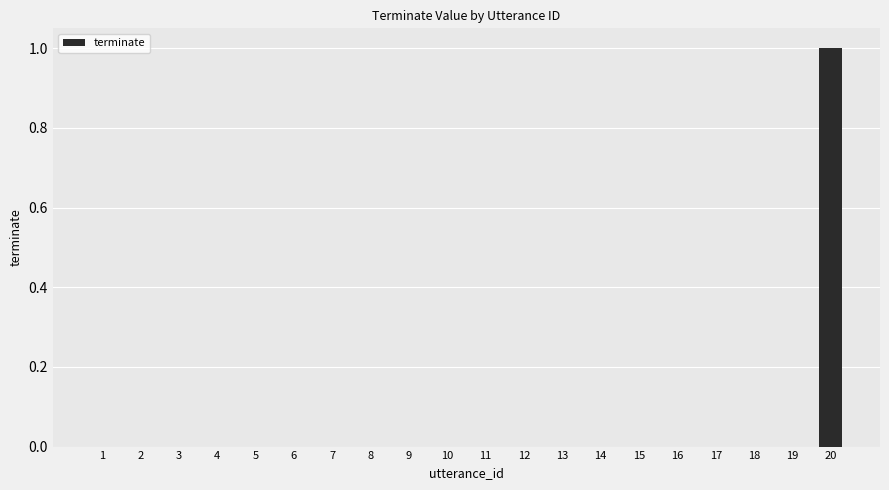

Which label corresponds to the largest value in the chart?

20